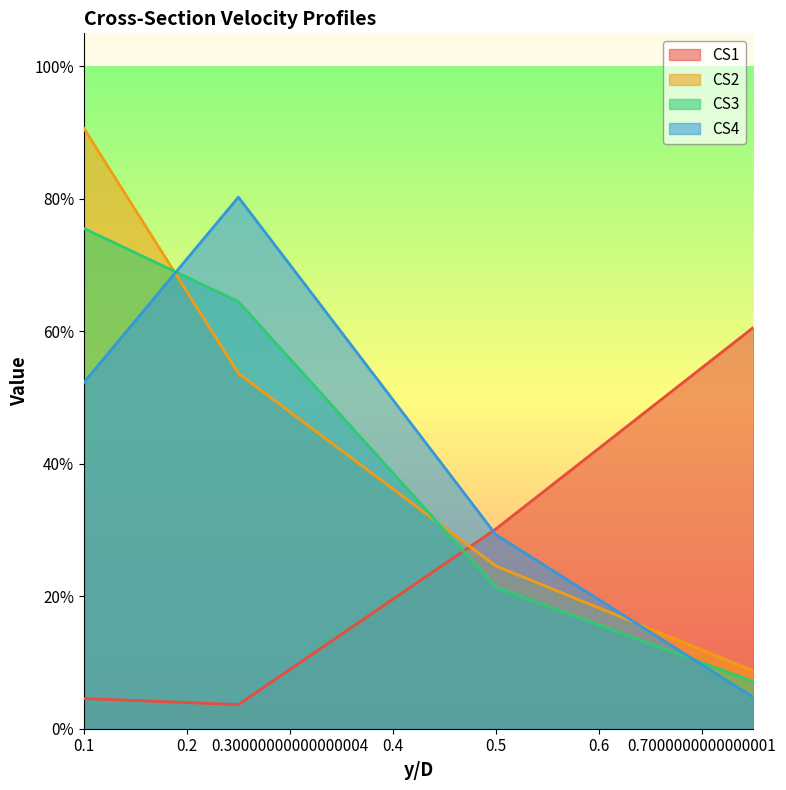

Count the number of categories in the chart.

4